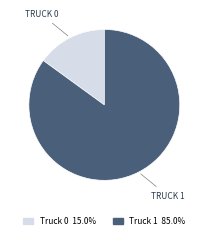

Is Truck 0 15.0% the majority of the pie?

No